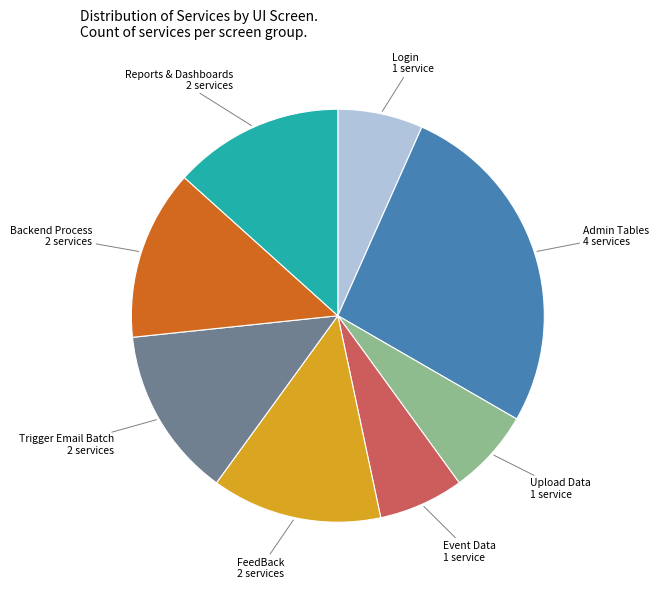

Do Admin Tables and Trigger Email Batch together represent more than half of the pie?

No